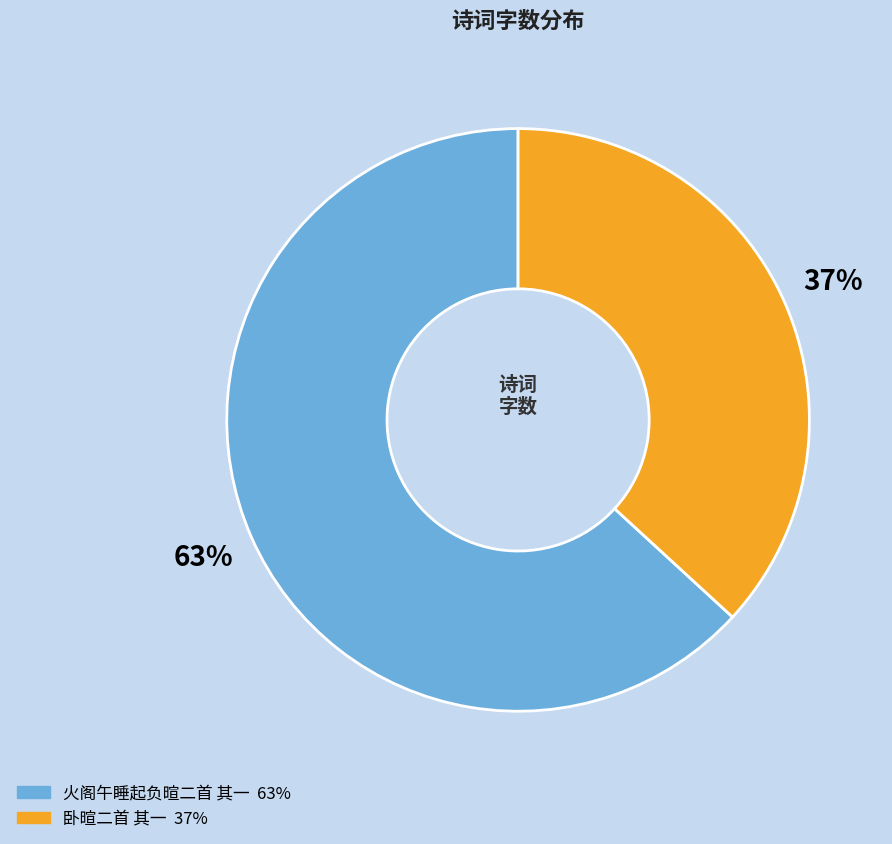

Do 火阁午睡起负暄二首 其一 and 卧暄二首 其一 together represent more than half of the pie?

Yes